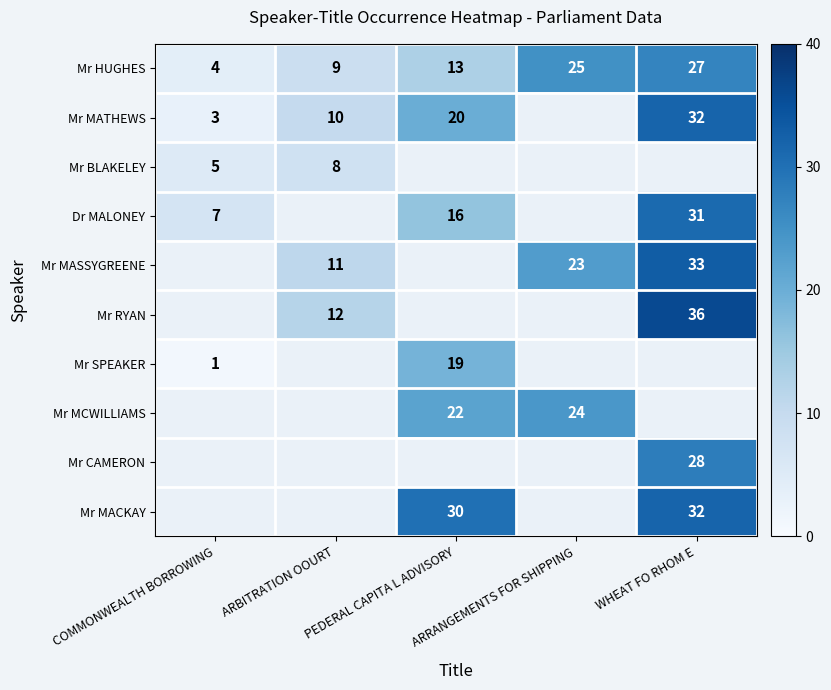

True or false: Mr RYAN has a value of 8 at ARBITRATION OOURT.

False